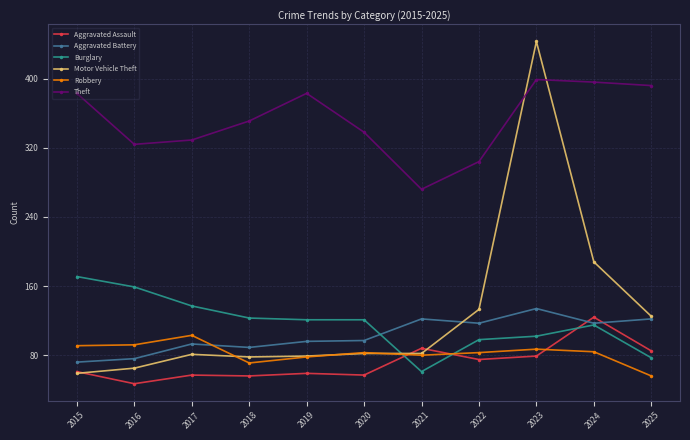

How many values in the Burglary series are below 121?

5